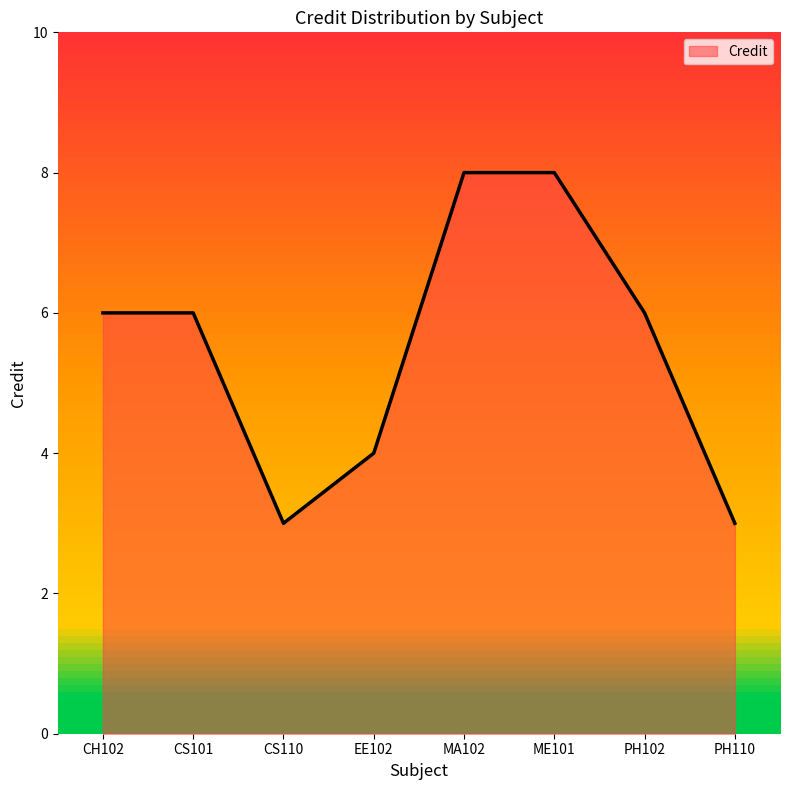

What is the change in value from CS101 to CS110?

-3